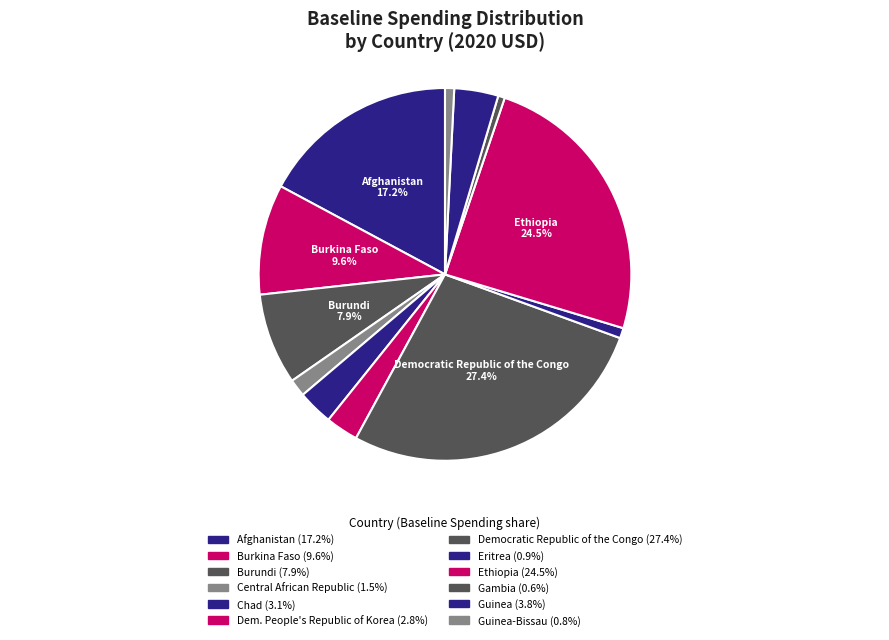

Count the number of slices in the pie.

12